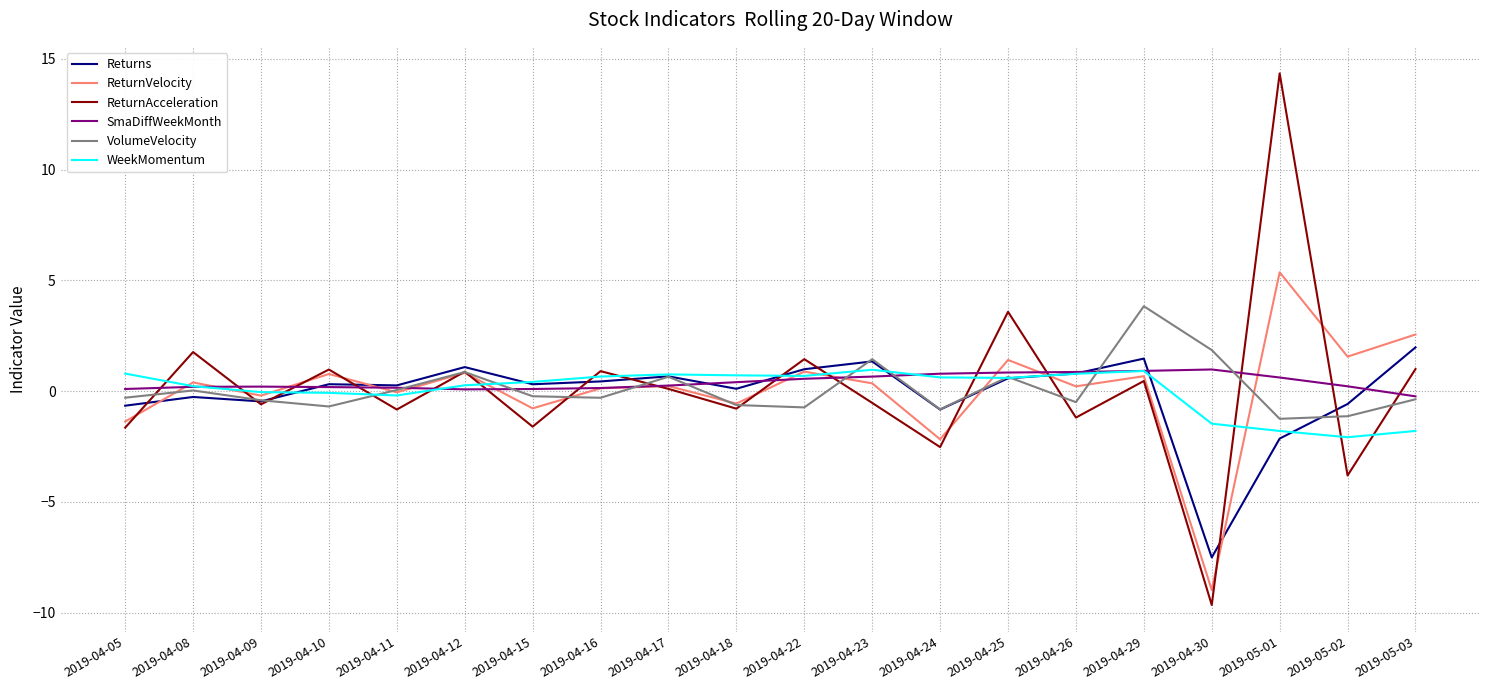

What position from the right is 2019-04-16?

13